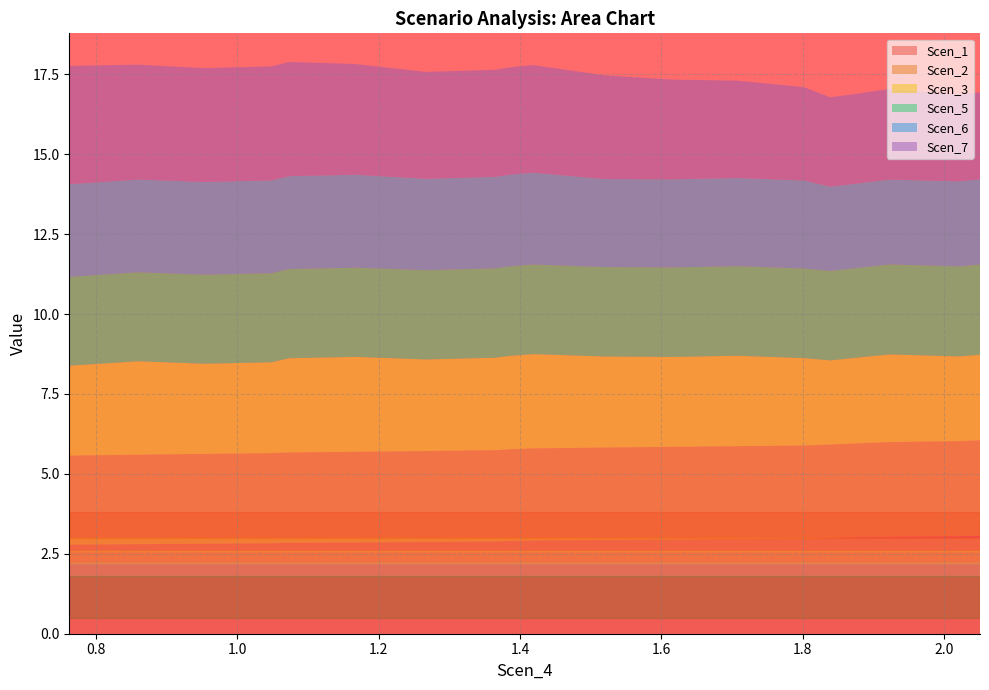

Reading left to right, transcribe all the data shown in this chart.

Scen_1: 0.7628756298383653=2.8	0.8603212418057554=2.8	0.9535537406654369=2.8	1.0484056763116527=2.8	1.0739300313217126=2.8	1.1675472780839682=2.9	1.2671480406794071=2.9	1.3649644732445605=2.9	1.3862221630259937=2.9	1.4185433658342412=2.9	1.5198262892258223=2.9	1.6147362312234979=3.0	1.707452319773639=3.0	1.8013989542825735=3.0	1.8385626042075691=3.0	1.8719197783451538=3.0	1.898020930984465=3.0	1.9224109187520506=3.0	2.0212424489699474=3.0	2.0504729420944723=3.1
Scen_2: 0.7628756298383653=2.8	0.8603212418057554=2.8	0.9535537406654369=2.8	1.0484056763116527=2.8	1.0739300313217126=2.8	1.1675472780839682=2.8	1.2671480406794071=2.8	1.3649644732445605=2.9	1.3862221630259937=2.9	1.4185433658342412=2.9	1.5198262892258223=2.9	1.6147362312234979=2.9	1.707452319773639=2.9	1.8013989542825735=2.9	1.8385626042075691=2.9	1.8719197783451538=2.9	1.898020930984465=3.0	1.9224109187520506=3.0	2.0212424489699474=3.0	2.0504729420944723=3.0
Scen_3: 0.7628756298383653=2.8	0.8603212418057554=2.9	0.9535537406654369=2.8	1.0484056763116527=2.8	1.0739300313217126=2.9	1.1675472780839682=3.0	1.2671480406794071=2.9	1.3649644732445605=2.9	1.3862221630259937=2.9	1.4185433658342412=2.9	1.5198262892258223=2.8	1.6147362312234979=2.8	1.707452319773639=2.8	1.8013989542825735=2.7	1.8385626042075691=2.6	1.8719197783451538=2.7	1.898020930984465=2.7	1.9224109187520506=2.7	2.0212424489699474=2.6	2.0504729420944723=2.7
Scen_5: 0.7628756298383653=2.8	0.8603212418057554=2.8	0.9535537406654369=2.8	1.0484056763116527=2.8	1.0739300313217126=2.8	1.1675472780839682=2.8	1.2671480406794071=2.8	1.3649644732445605=2.8	1.3862221630259937=2.8	1.4185433658342412=2.8	1.5198262892258223=2.8	1.6147362312234979=2.8	1.707452319773639=2.8	1.8013989542825735=2.8	1.8385626042075691=2.8	1.8719197783451538=2.8	1.898020930984465=2.8	1.9224109187520506=2.8	2.0212424489699474=2.8	2.0504729420944723=2.8
Scen_6: 0.7628756298383653=2.9	0.8603212418057554=2.9	0.9535537406654369=2.9	1.0484056763116527=2.9	1.0739300313217126=2.9	1.1675472780839682=2.9	1.2671480406794071=2.9	1.3649644732445605=2.9	1.3862221630259937=2.9	1.4185433658342412=2.9	1.5198262892258223=2.8	1.6147362312234979=2.8	1.707452319773639=2.8	1.8013989542825735=2.8	1.8385626042075691=2.6	1.8719197783451538=2.6	1.898020930984465=2.6	1.9224109187520506=2.7	2.0212424489699474=2.7	2.0504729420944723=2.7
Scen_7: 0.7628756298383653=3.7	0.8603212418057554=3.6	0.9535537406654369=3.6	1.0484056763116527=3.6	1.0739300313217126=3.6	1.1675472780839682=3.5	1.2671480406794071=3.3	1.3649644732445605=3.3	1.3862221630259937=3.4	1.4185433658342412=3.4	1.5198262892258223=3.2	1.6147362312234979=3.1	1.707452319773639=3.0	1.8013989542825735=2.9	1.8385626042075691=2.8	1.8719197783451538=2.8	1.898020930984465=2.8	1.9224109187520506=2.8	2.0212424489699474=2.7	2.0504729420944723=2.7